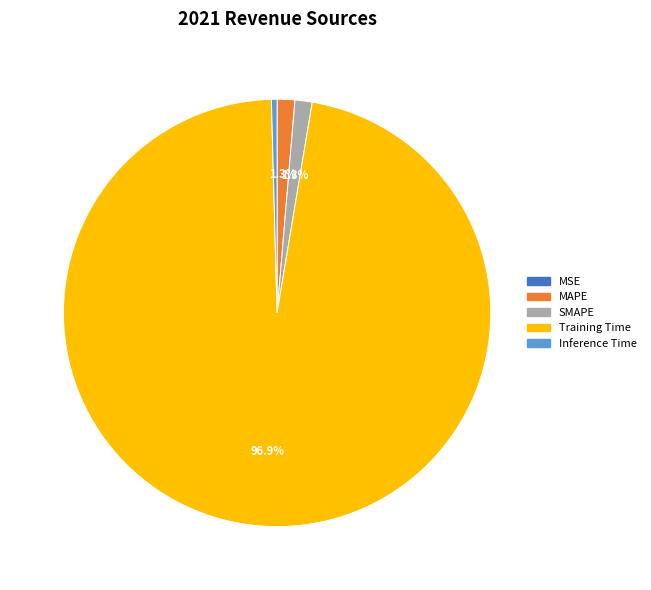

Which category has the biggest portion of the pie?

Training Time